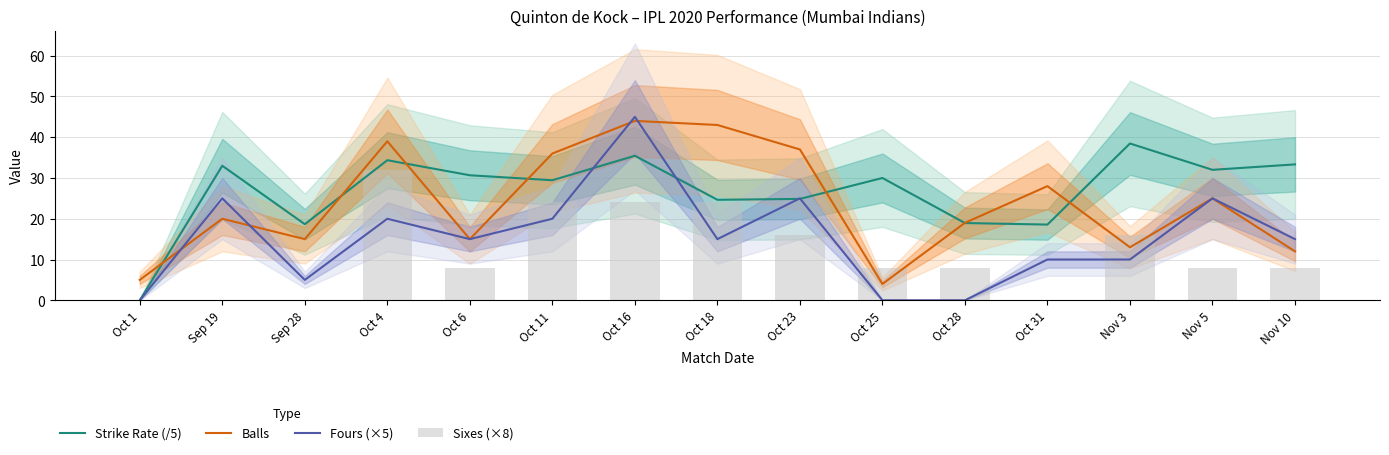

What is the sum of the Sixes (×8) values at Oct 11 and Sep 19?

24.0